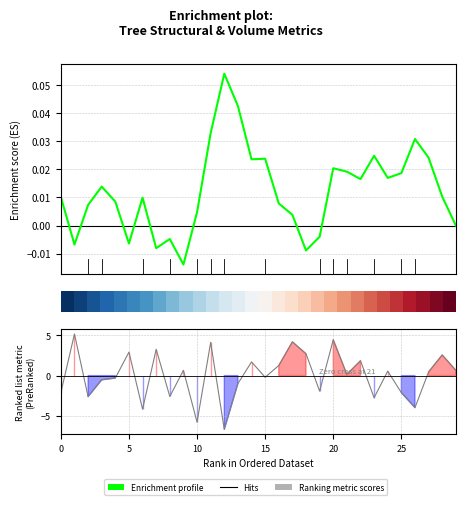

What is the value of the Ranking metric scores point at the 28th from the left?

0.5